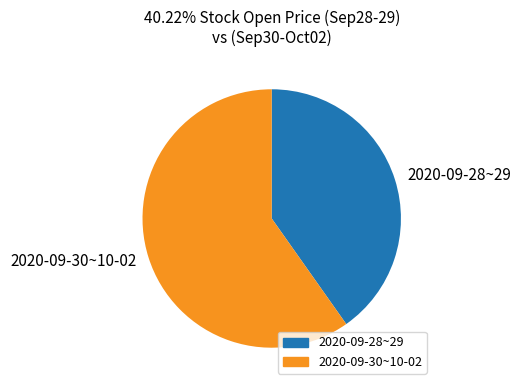

What is the largest slice in the pie chart?

2020-09-30~10-02